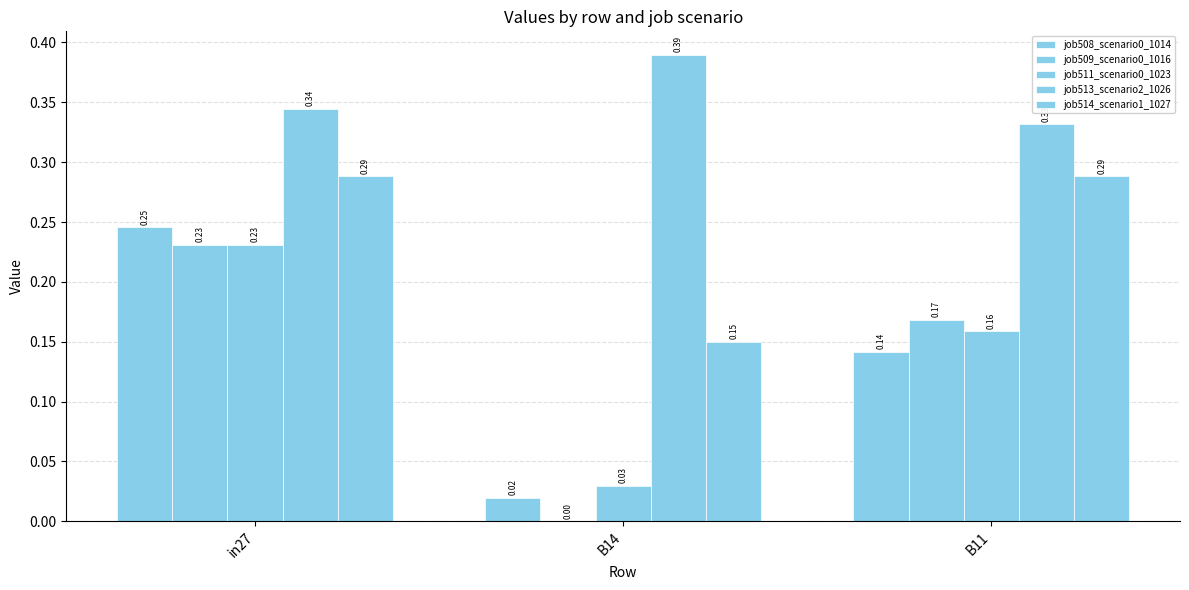

At how many categories does at least one series exceed 0?

3